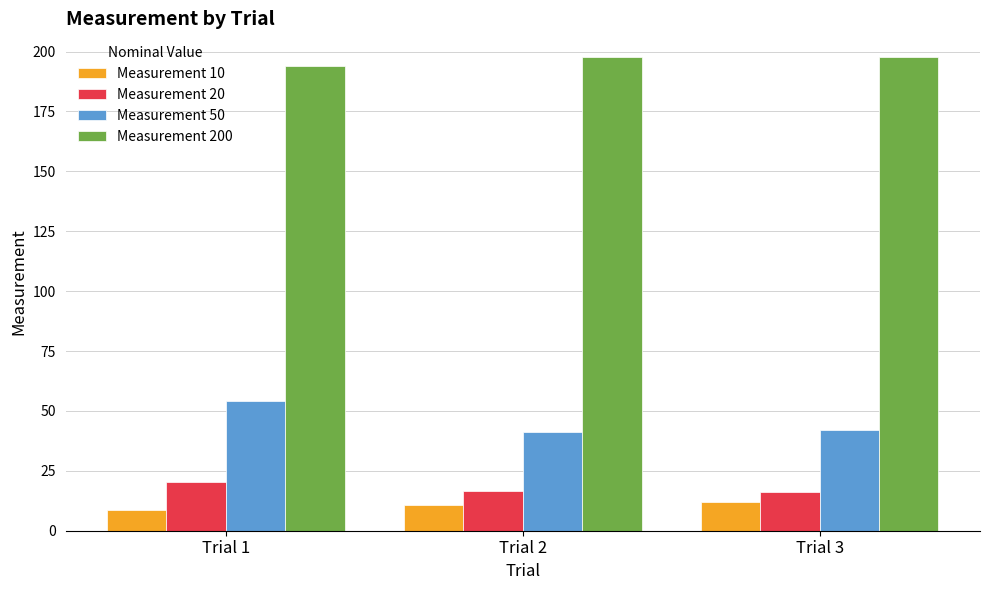

What is the average value of the Measurement 10 series?

10.5